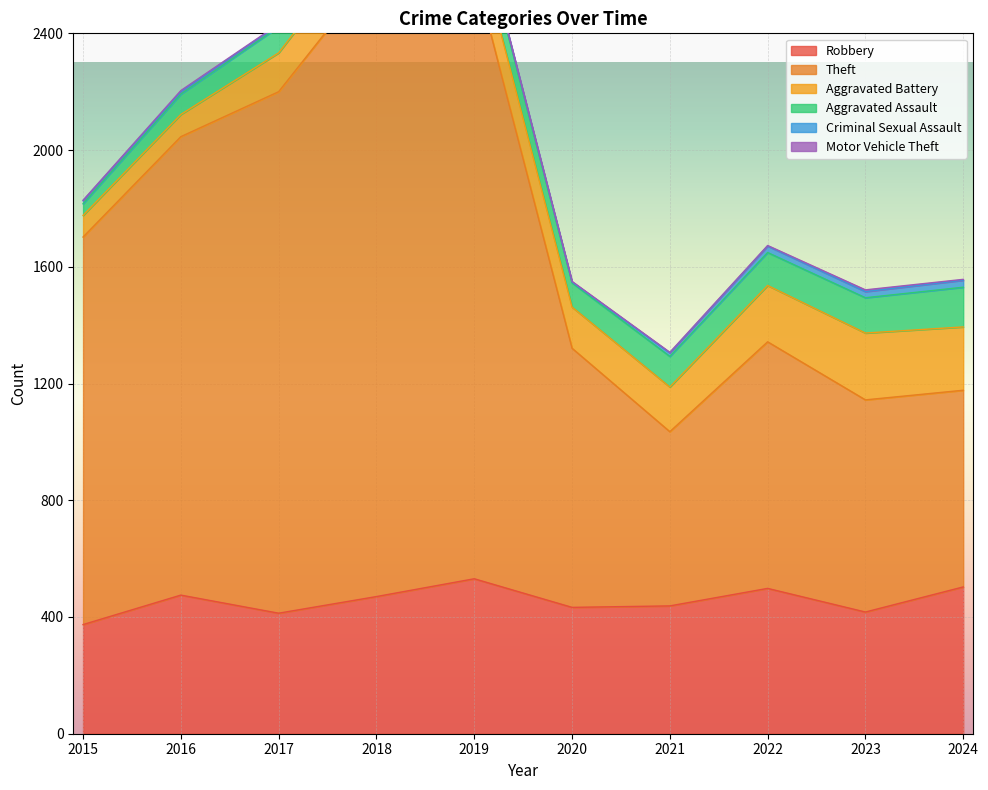

Reading left to right, what are all the values shown in this chart?

Robbery: 374	475	413	470	531	433	438	498	417	503
Theft: 1328	1571	1787	2153	2086	888	597	845	727	674
Aggravated Battery: 74	76	133	144	135	141	153	193	229	217
Aggravated Assault: 40	70	89	69	91	83	105	113	121	136
Criminal Sexual Assault: 11	8	8	11	8	3	12	22	21	24
Motor Vehicle Theft: 1	4	2	1	1	2	2	2	6	3